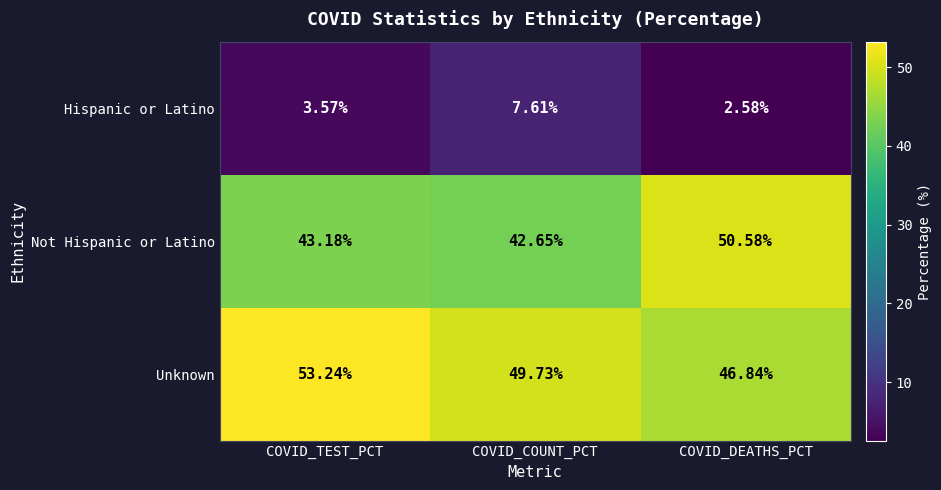

Between COVID_TEST_PCT and COVID_COUNT_PCT, which series saw the biggest shift?

Hispanic or Latino